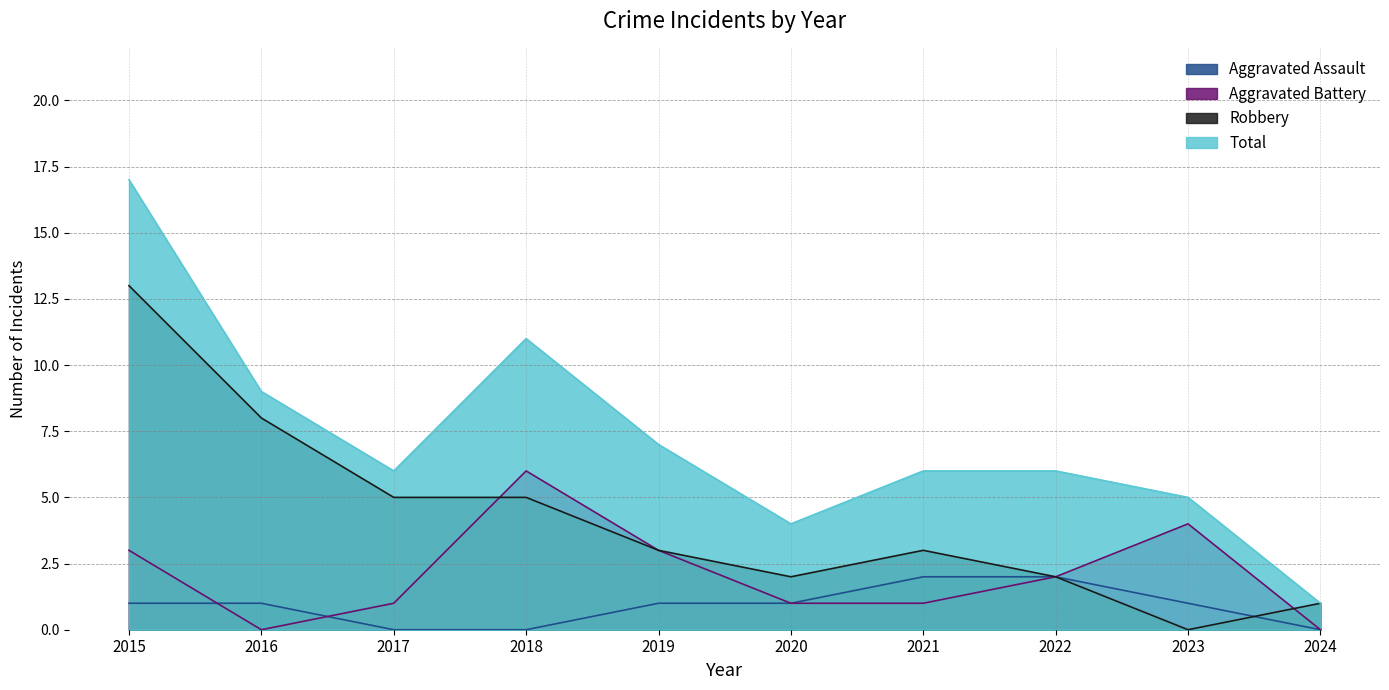

What is the sum of the Aggravated Battery values at 2016 and 2023?

4